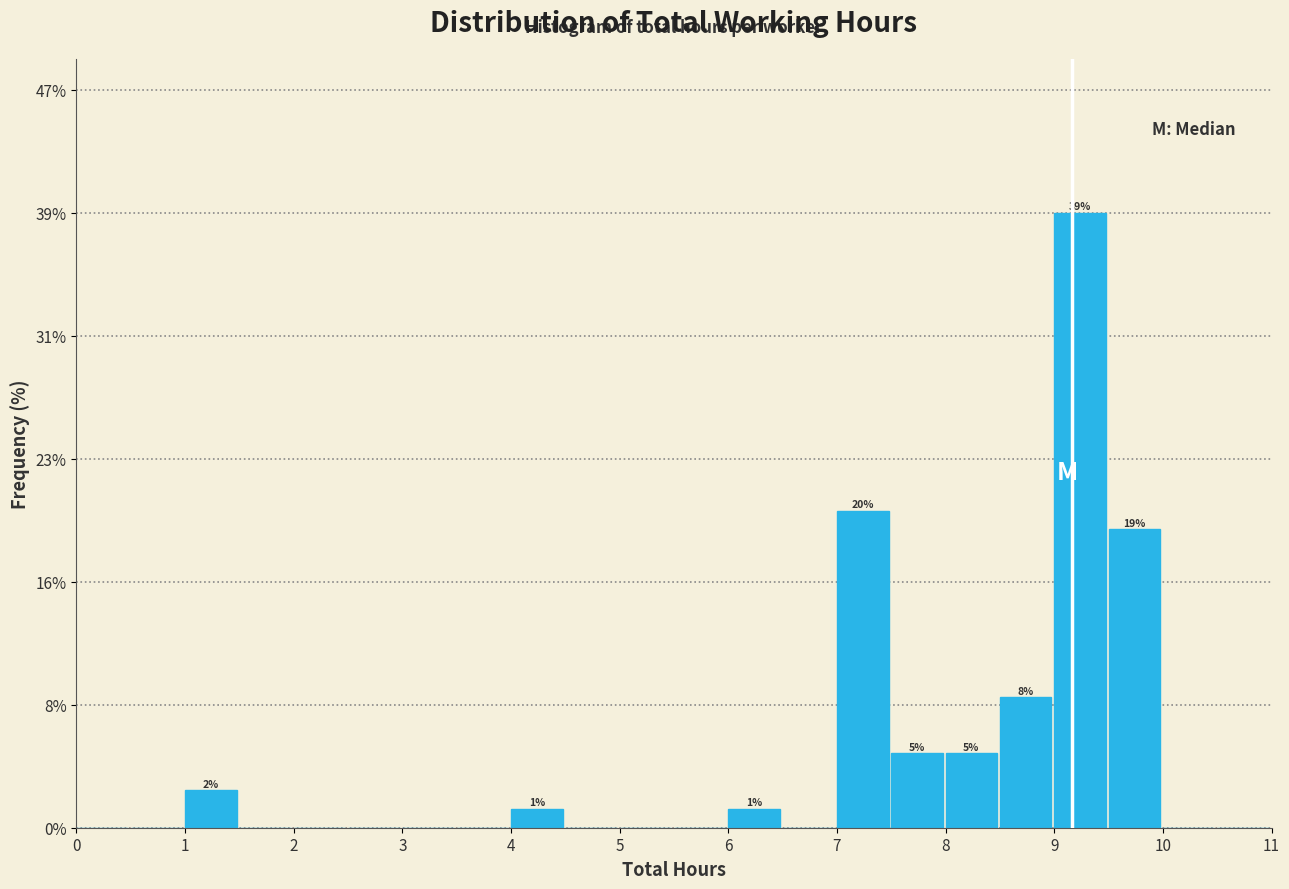

Over which range of the x-axis is the bar tallest?

9.0 to 9.5